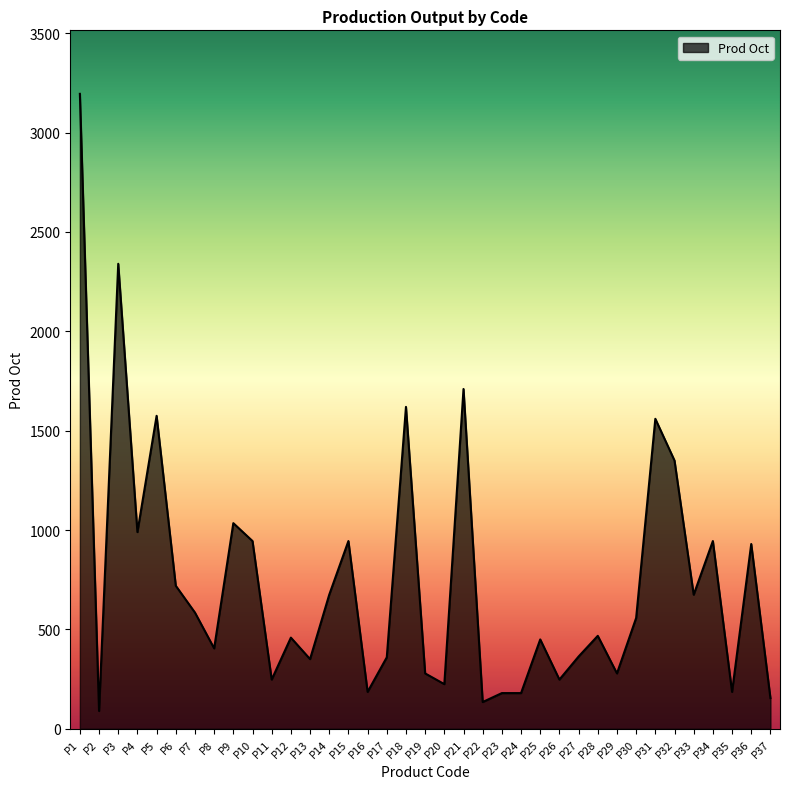

Is it true that the value at P31 is 1560?

True